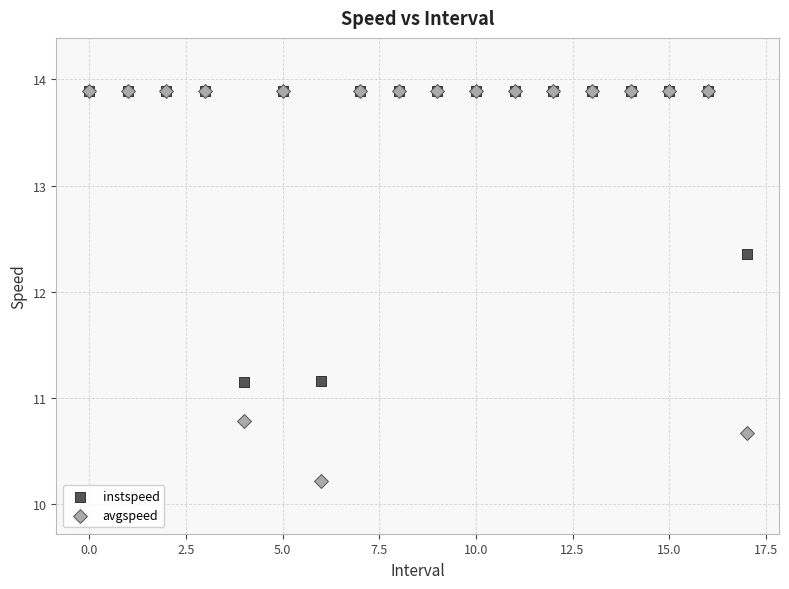

Across all series, what Y value is closest to 12?

12.4